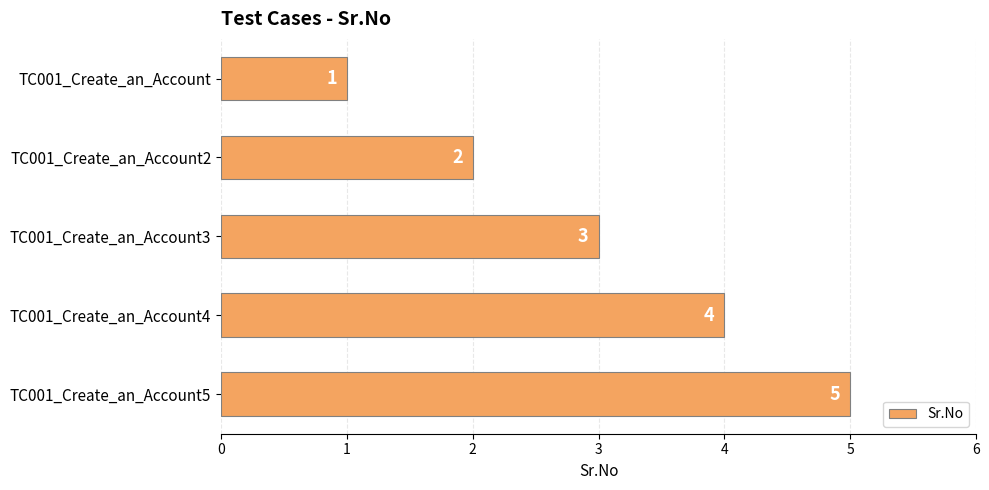

What is the minimum value shown in the chart?

1